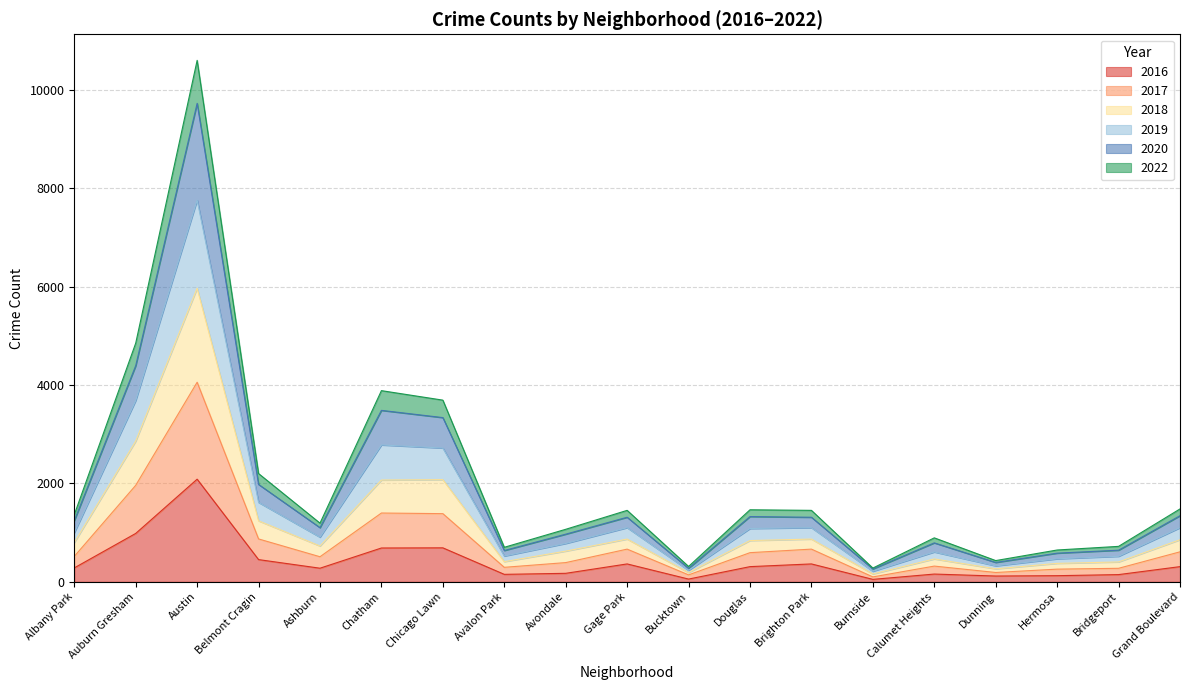

The value of 2016 at Ashburn is 276. True or false?

True